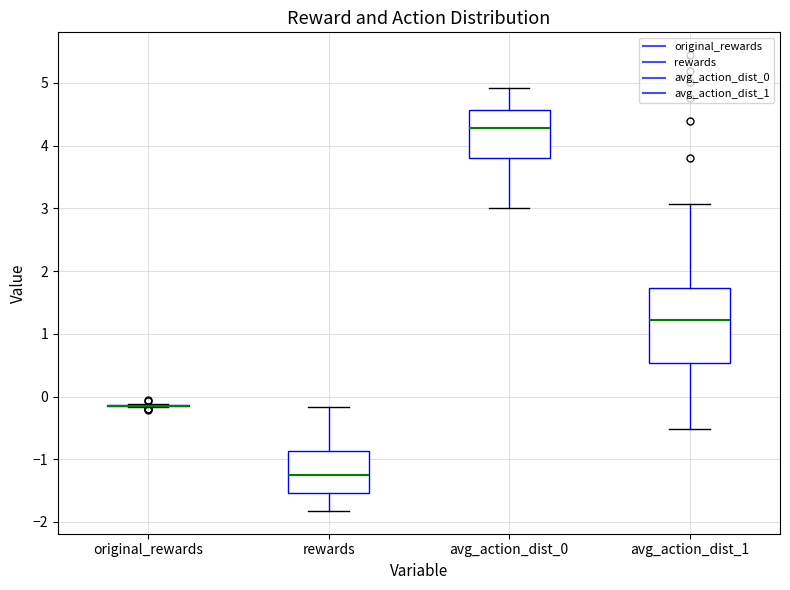

Reading left to right, read every box against the y-axis: the position of its median line, the range the box covers, and the ends of its whiskers. The values are not printed on the chart, so give them approximately, as read against the axis.

original_rewards: box collapsed to a line at -0.1, whiskers -0.2 to -0.1
rewards: median -1.2, box -1.5 to -0.9, whiskers -1.8 to -0.2
avg_action_dist_0: median 4.3, box 3.8 to 4.6, whiskers 3.0 to 4.9
avg_action_dist_1: median 1.2, box 0.5 to 1.7, whiskers -0.5 to 3.1